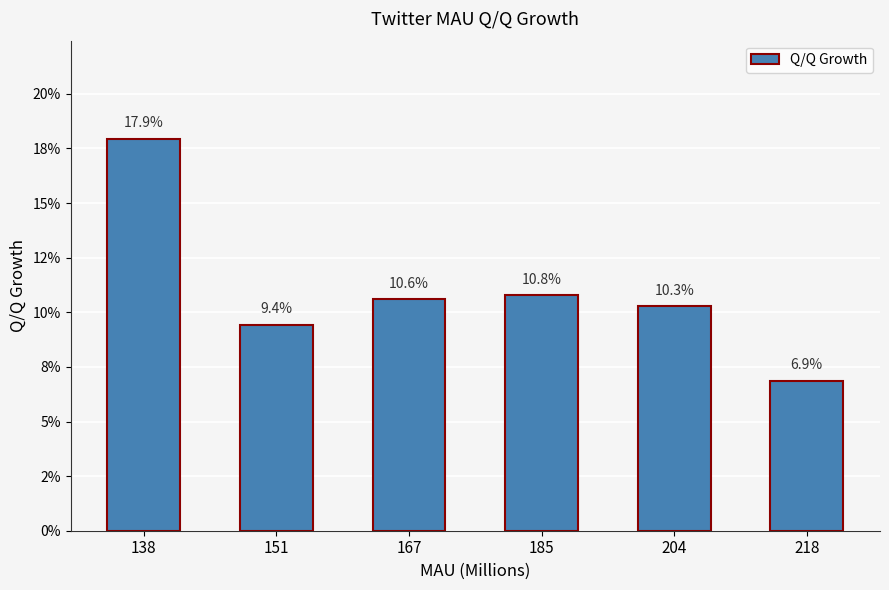

Does the chart contain stacked bars?

No